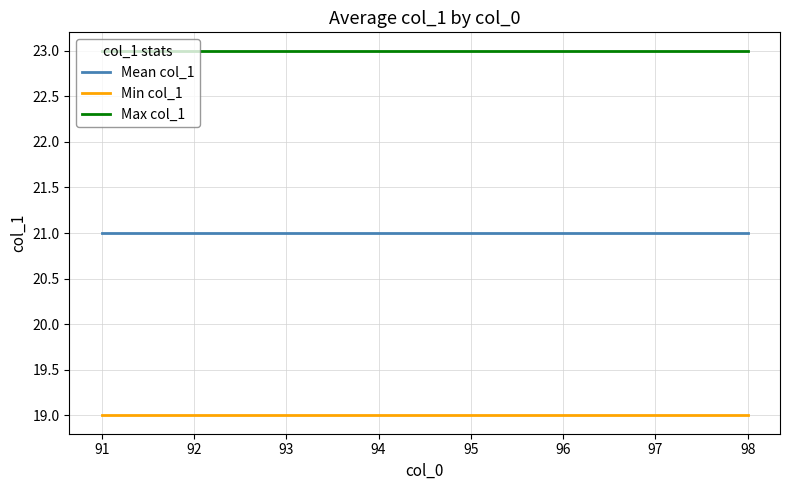

At how many categories does at least one series exceed 20?

8